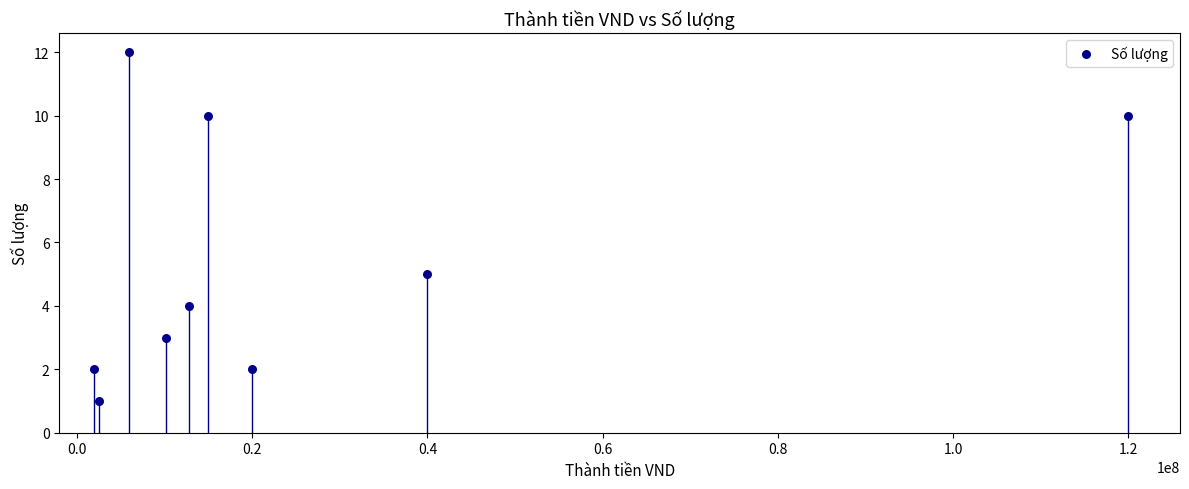

What Y value in the scatter plot is closest to 6?

5